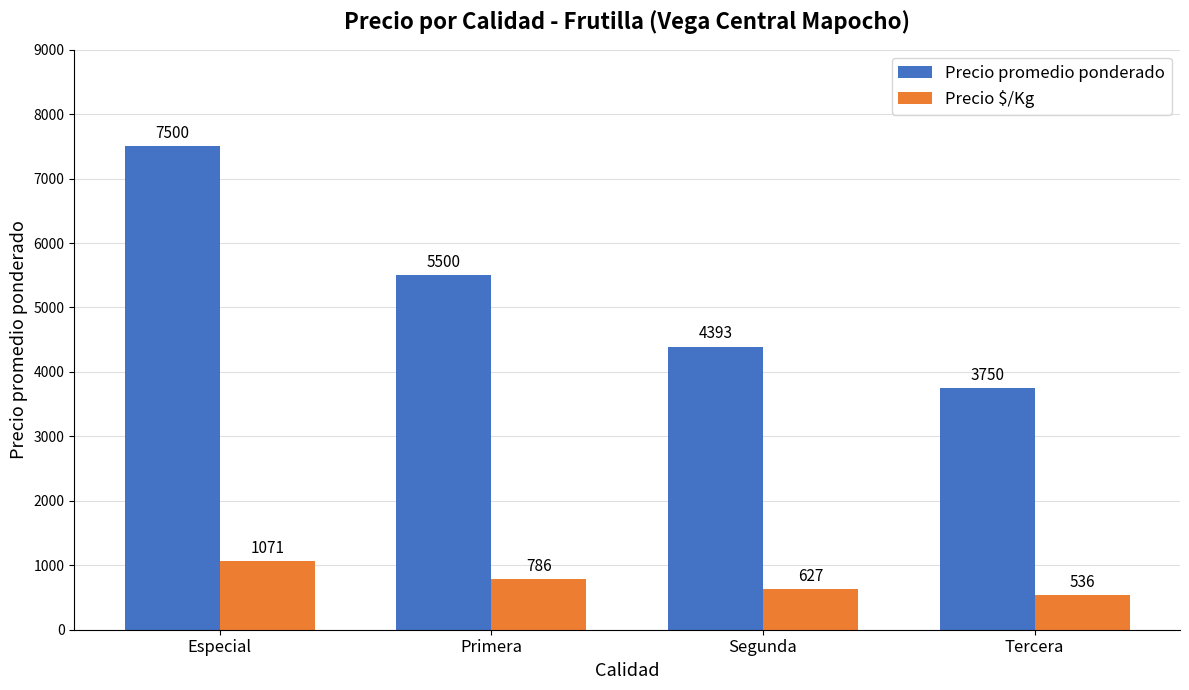

What is the difference between the highest and lowest values at Tercera?

3214